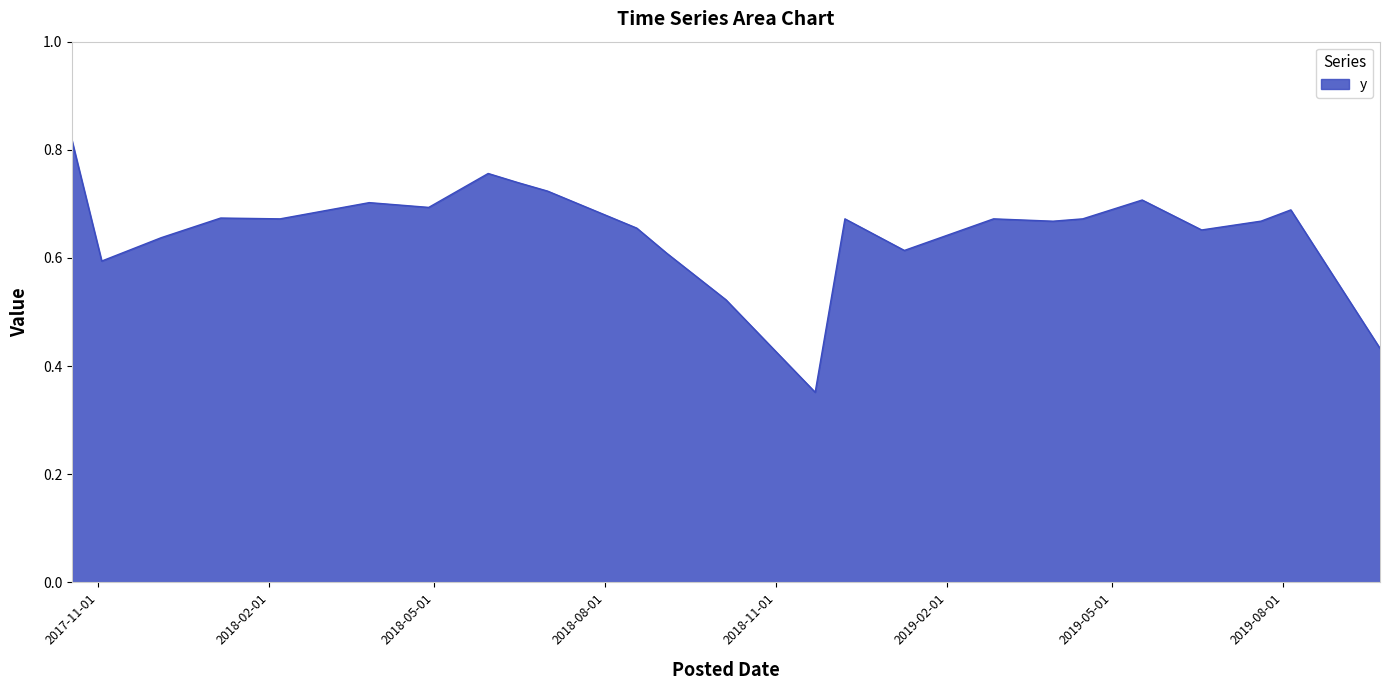

List the labels in order of value, largest first.

10/18/2017, 5/30/2018, 6/15/2018, 7/1/2018, 5/17/2019, 3/27/2018, 4/28/2018, 8/5/2019, 1/6/2018, 2/7/2018, 12/8/2018, 2/26/2019, 4/15/2019, 7/20/2019, 3/30/2019, 8/18/2018, 6/18/2019, 12/5/2017, 1/9/2019, 9/3/2018, 11/3/2017, 10/5/2018, 9/22/2019, 11/22/2018